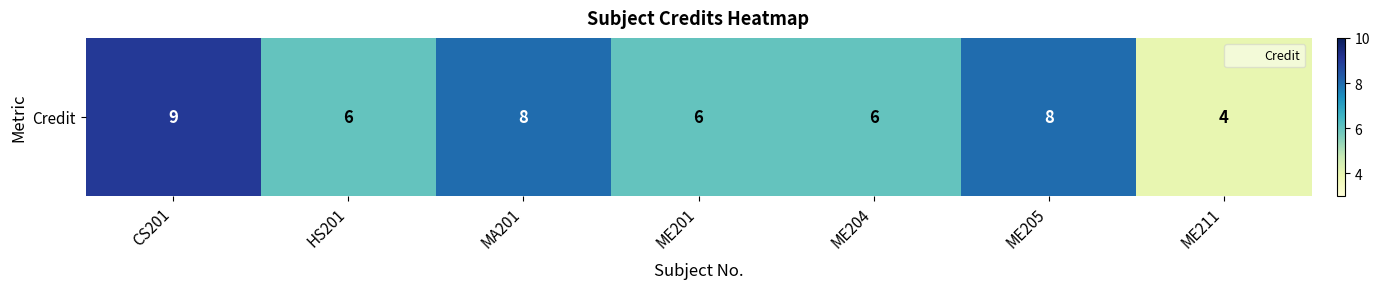

What is the difference between the values at CS201 and ME211?

5